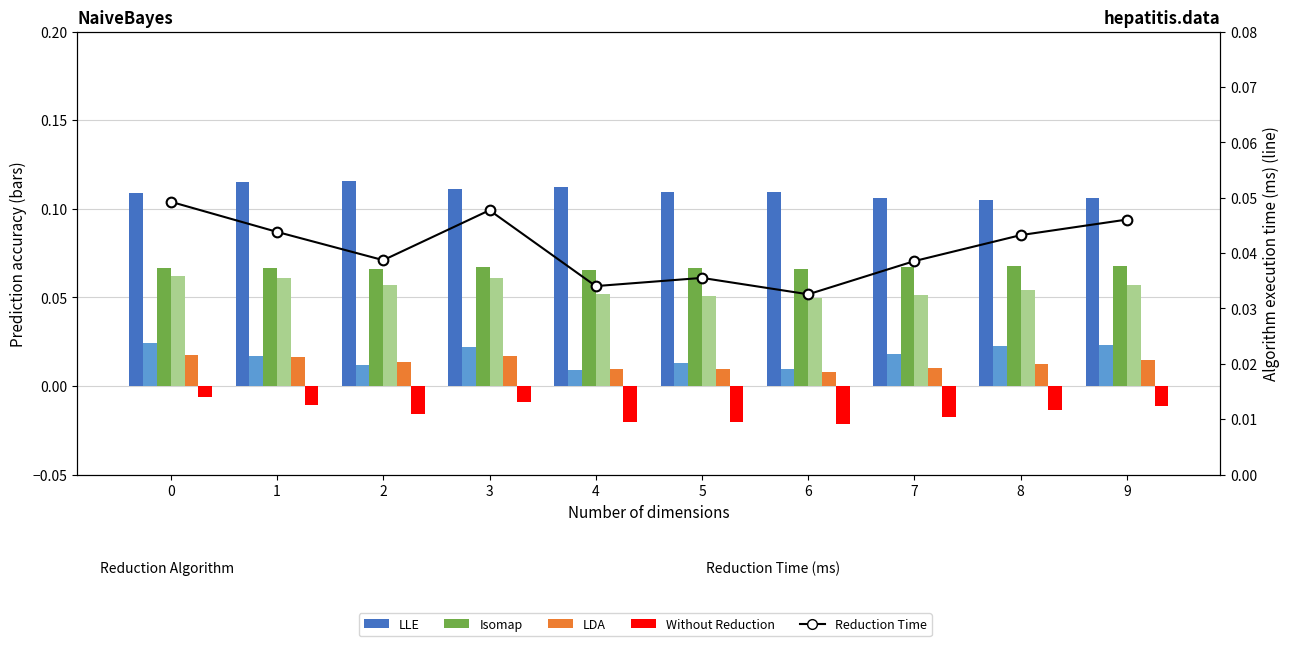

The value of LLE at 5 is 0.0. True or false?

False